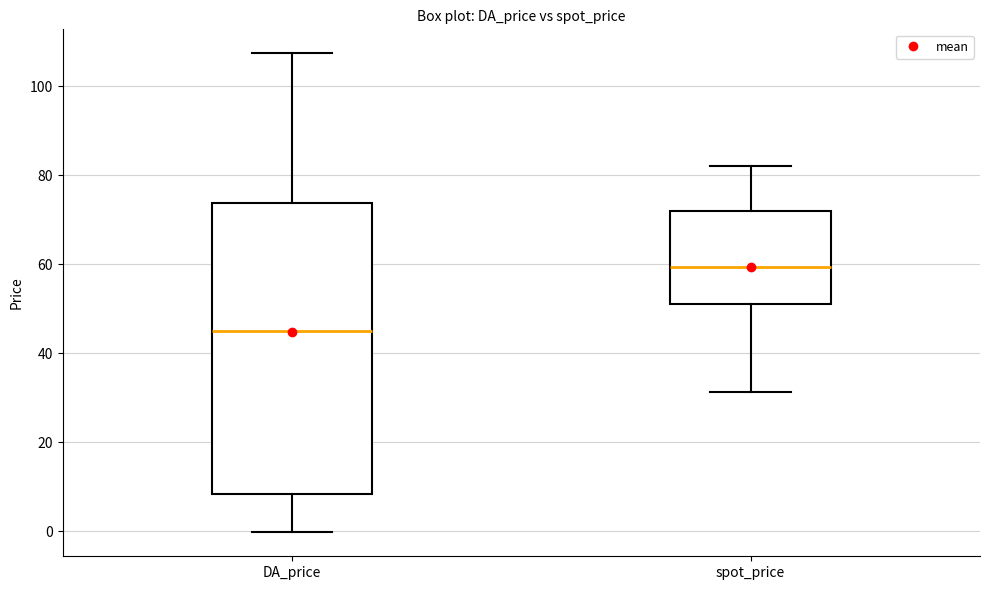

Which box is the tallest, from its lower edge to its upper edge?

DA_price